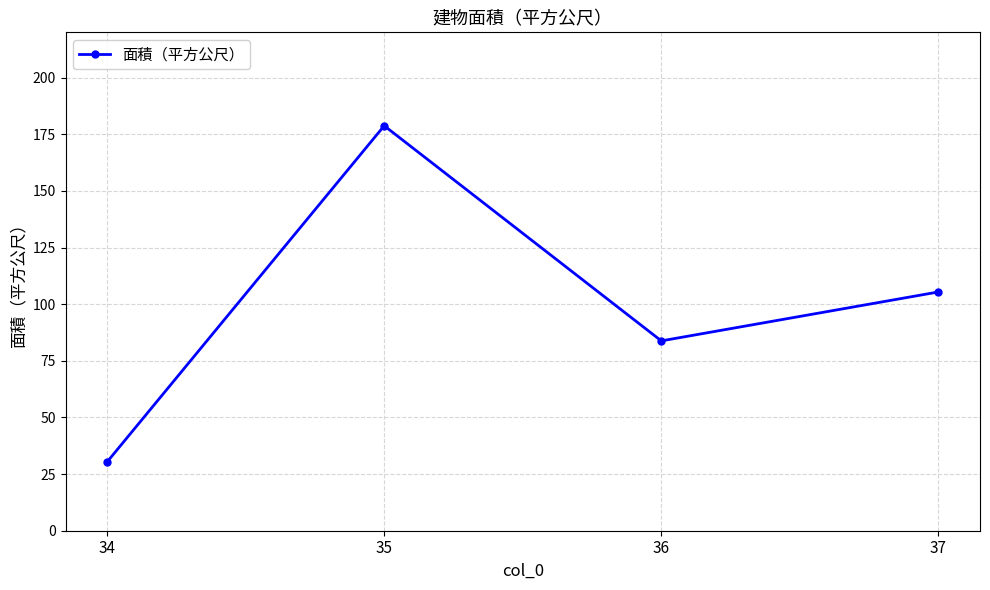

How many interior local valleys (lower than both neighbors) does the data have?

1